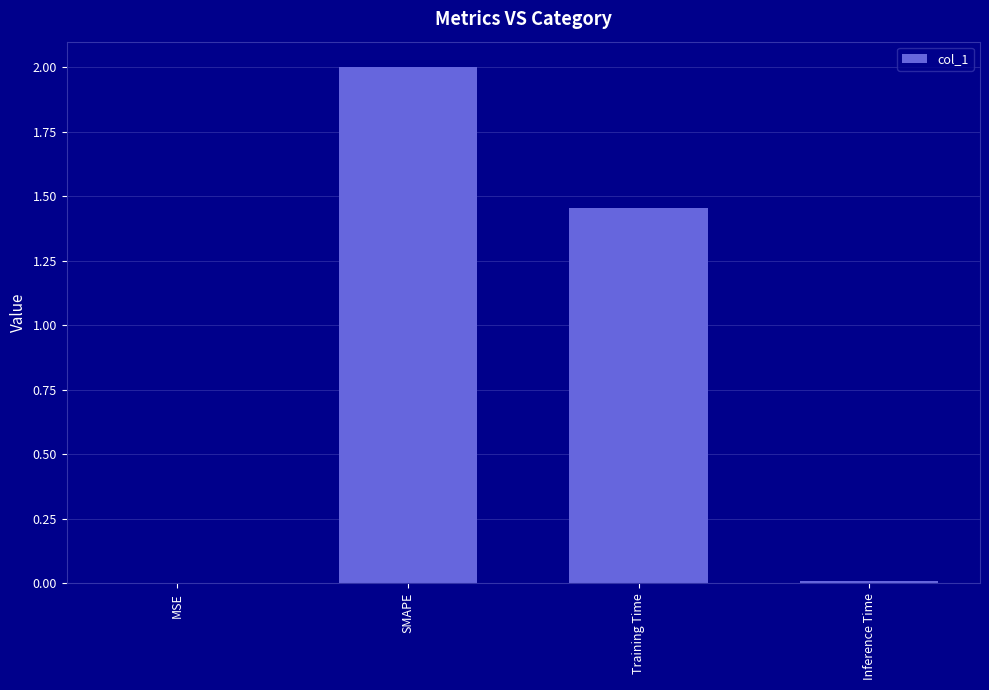

The chart shows a value of 2.0 at SMAPE. True or false?

True